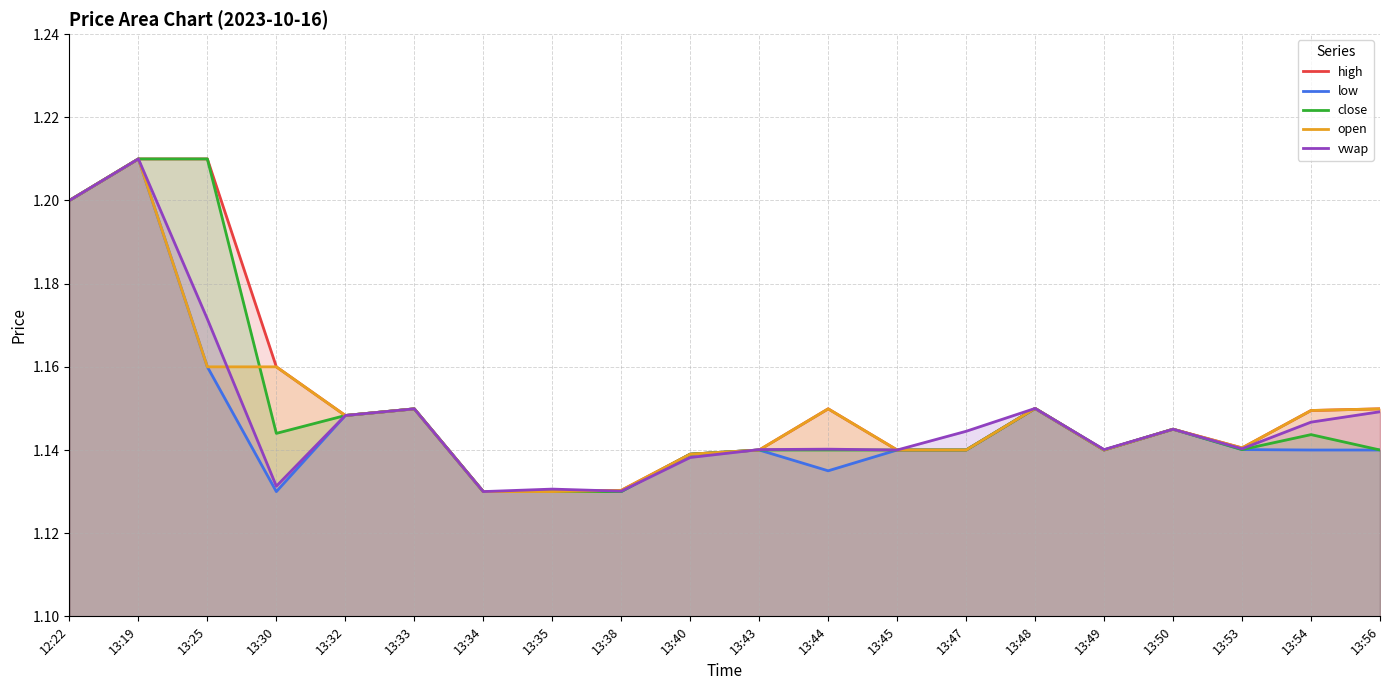

The value of high at 13:33 is 1.1. True or false?

True